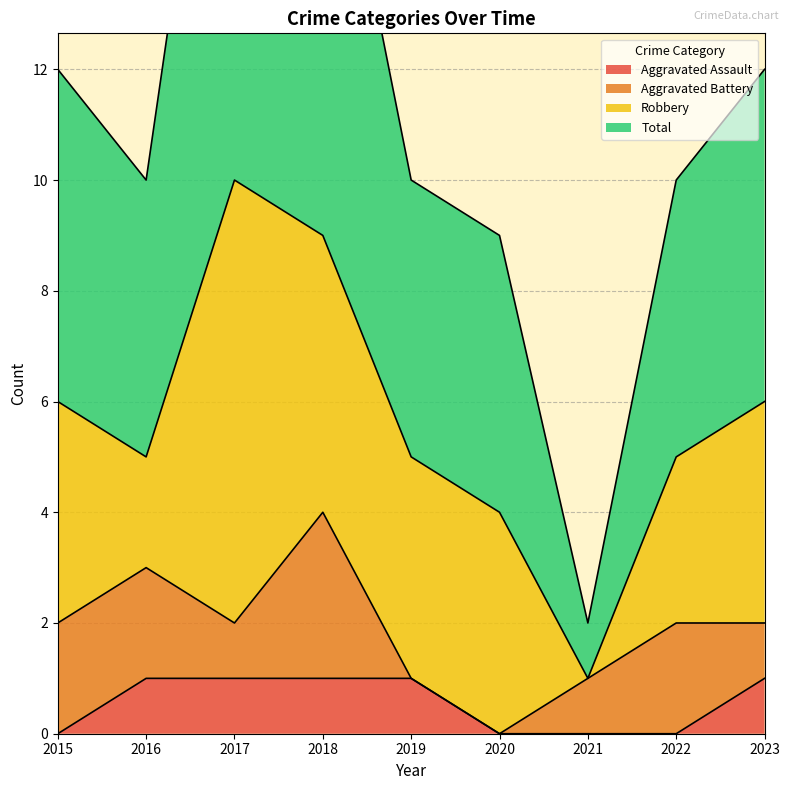

What is the average value of the Aggravated Assault series?

1